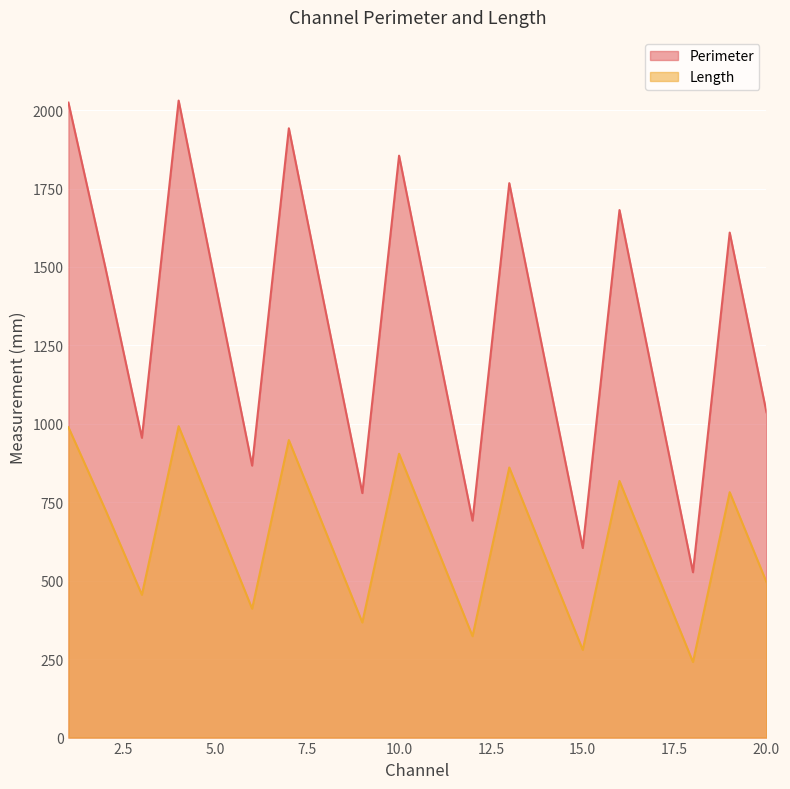

At which category does Perimeter reach its first local peak?

4